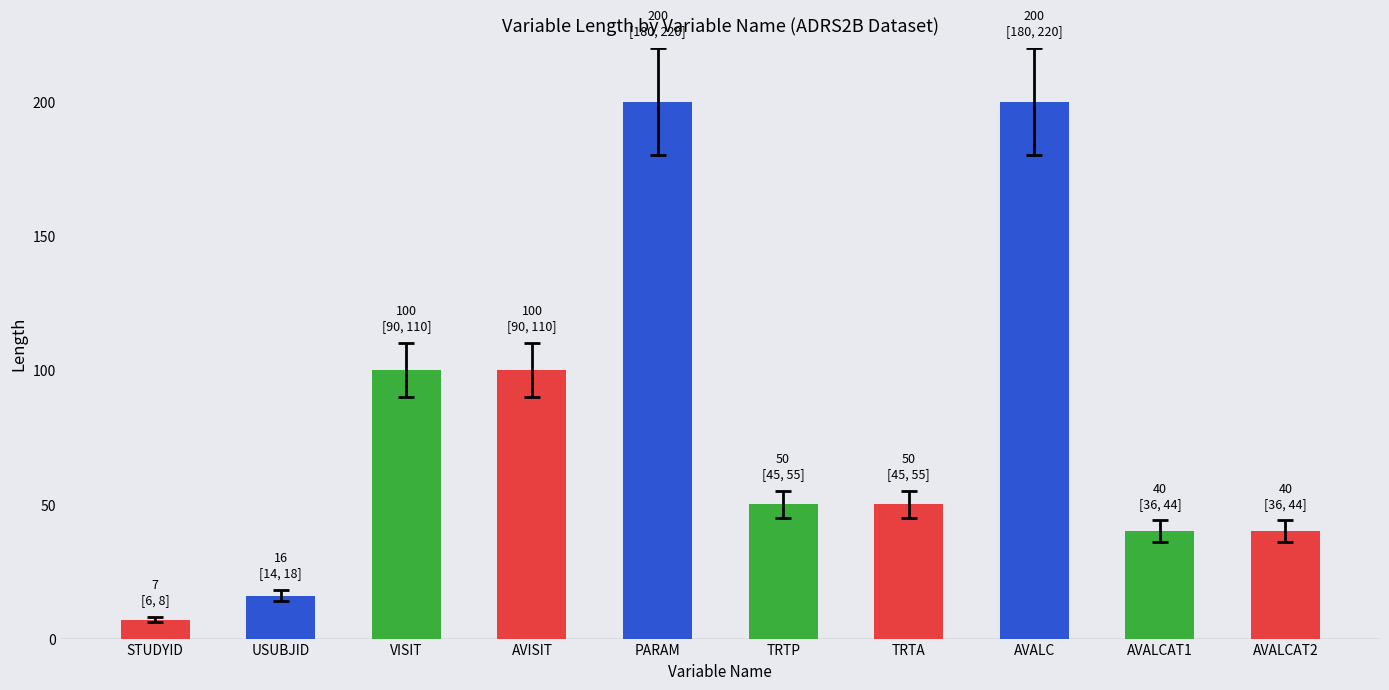

Reading left to right, transcribe all the data shown in this chart.

STUDYID=7	USUBJID=16	VISIT=100	AVISIT=100	PARAM=200	TRTP=50	TRTA=50	AVALC=200	AVALCAT1=40	AVALCAT2=40